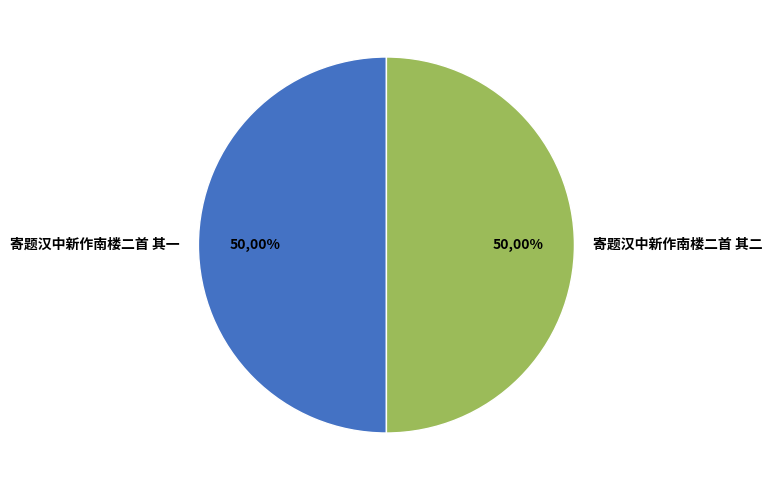

True or false: 寄题汉中新作南楼二首 其一 accounts for 50% of the total.

True